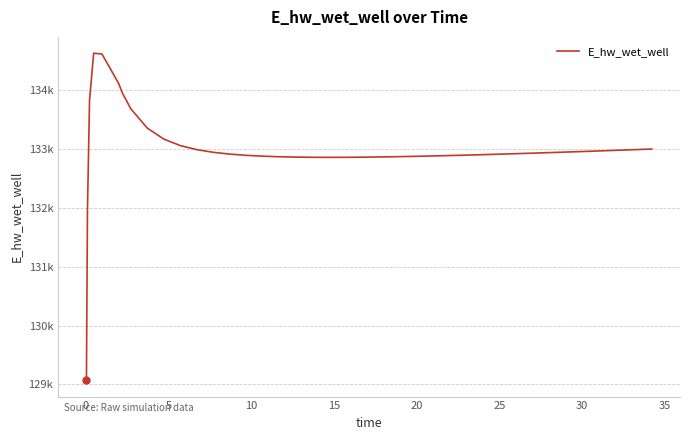

How many points are higher than both their immediate neighbors (excluding endpoints)?

1